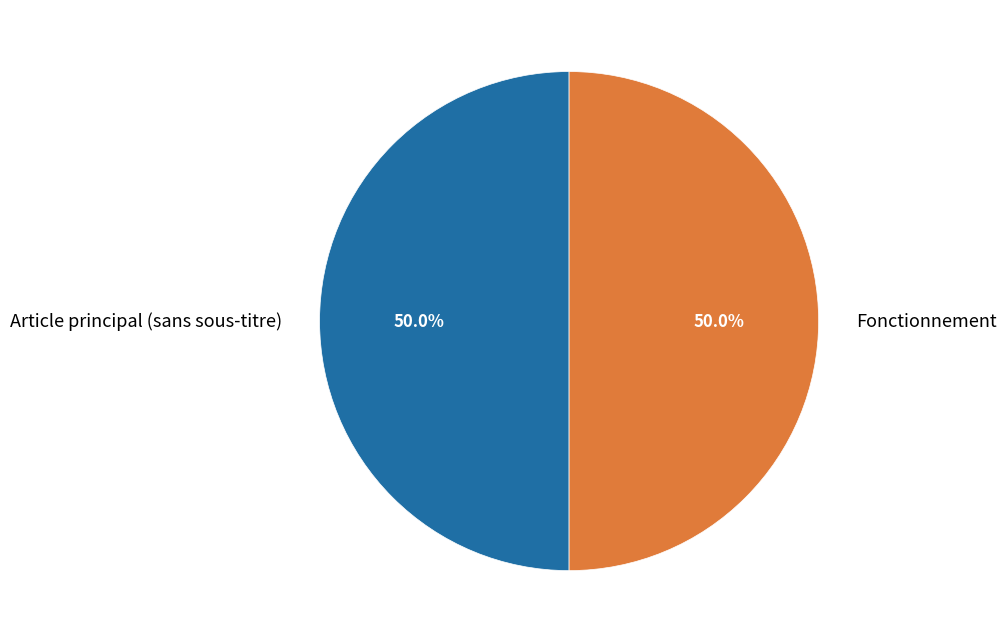

What percentage is NOT represented by Article principal (sans sous-titre)?

50.0%